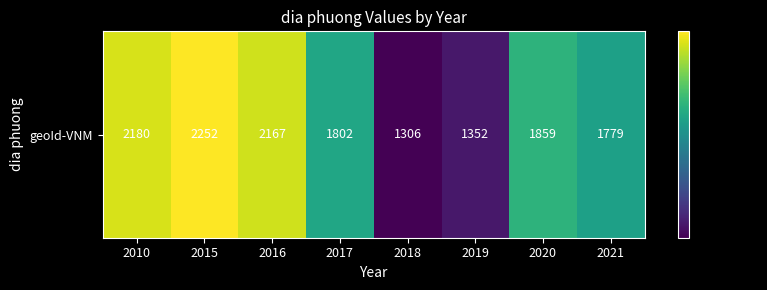

Approximately how many times larger is the value at 2019 compared to 2010?

0.6